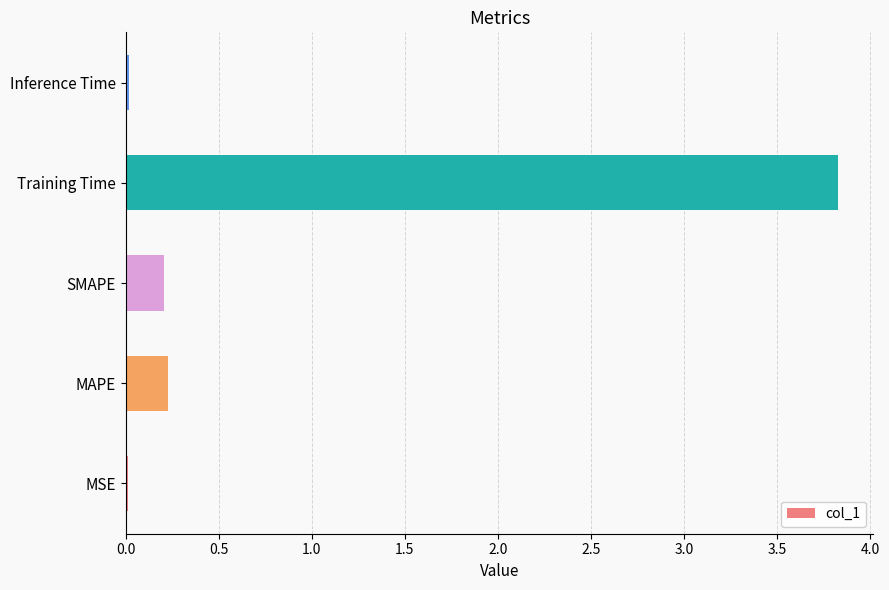

Which has a higher value, Training Time or SMAPE?

Training Time